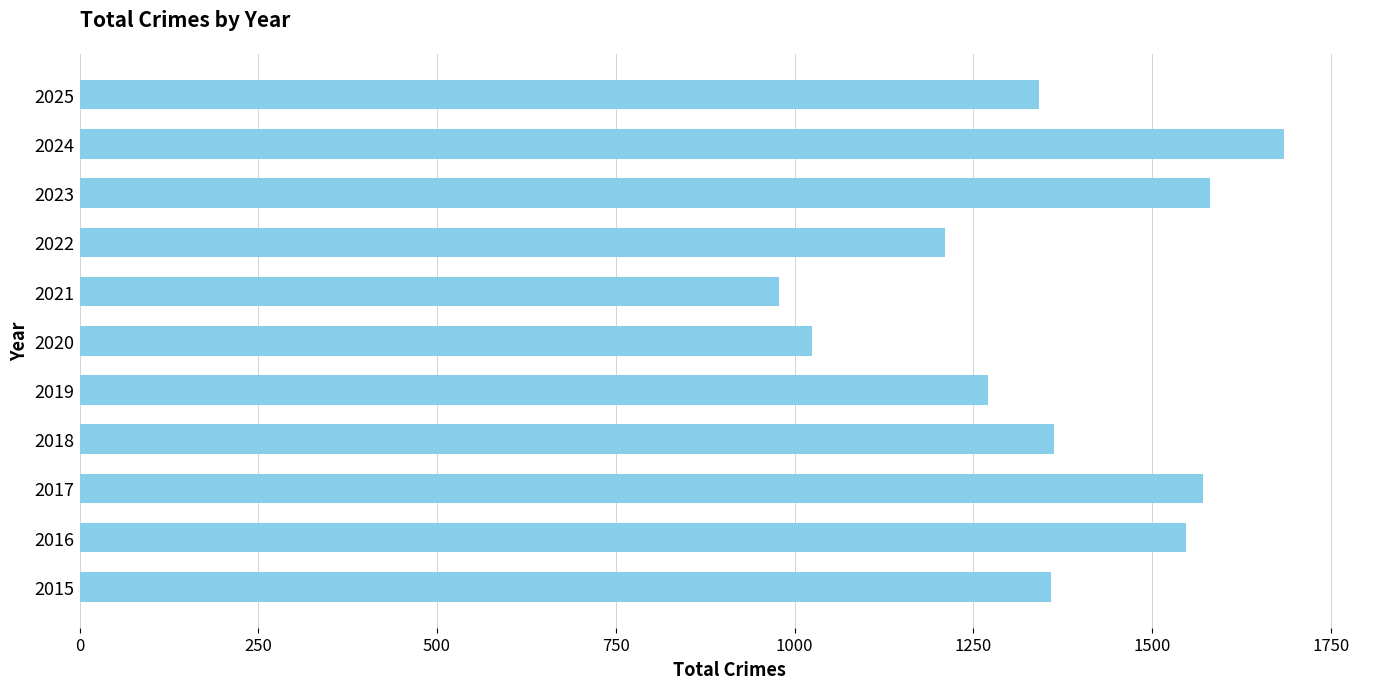

Count the number of categories in the chart.

11